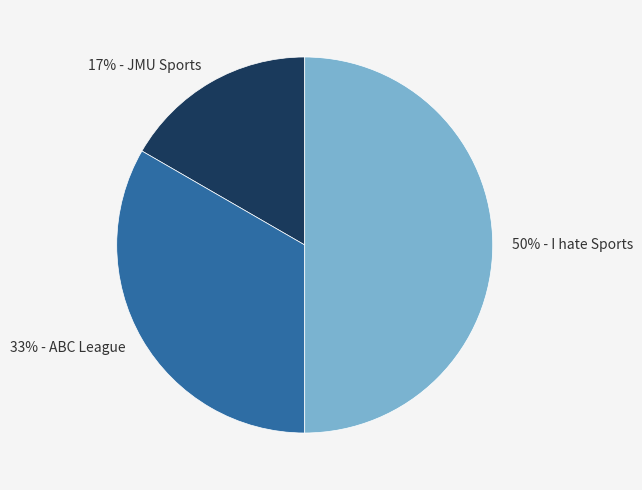

To the nearest percent, what is the average slice percentage?

33%